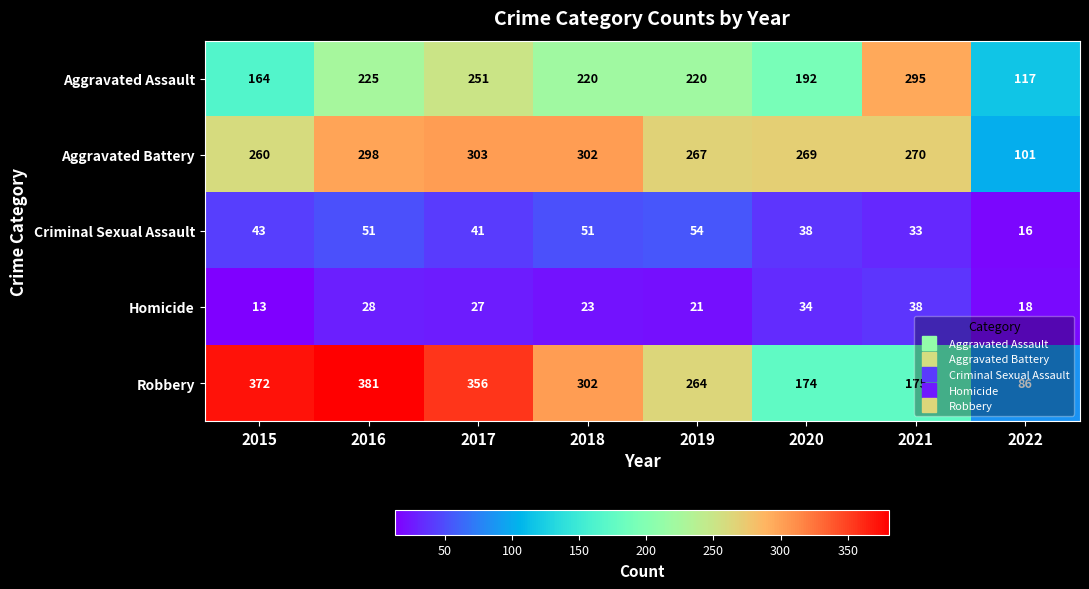

Which category has the lowest value across all series?

2015